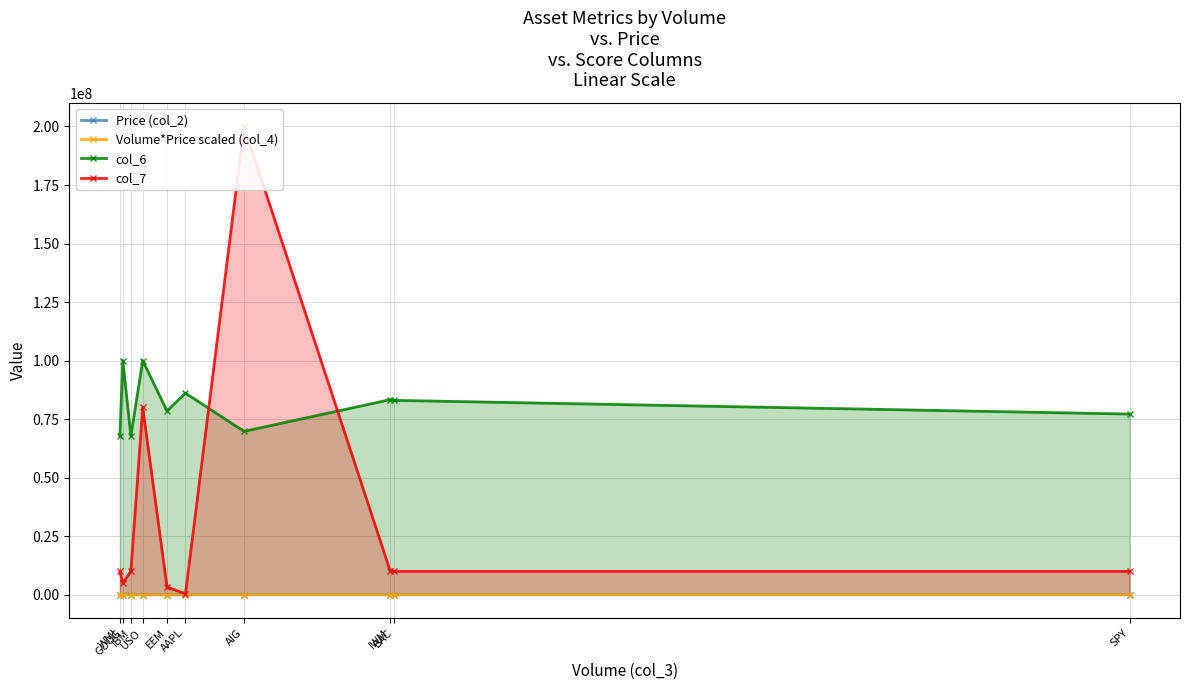

At IBM, list the series in order from smallest to largest.

Volume*Price scaled (col_4), Price (col_2), col_7, col_6